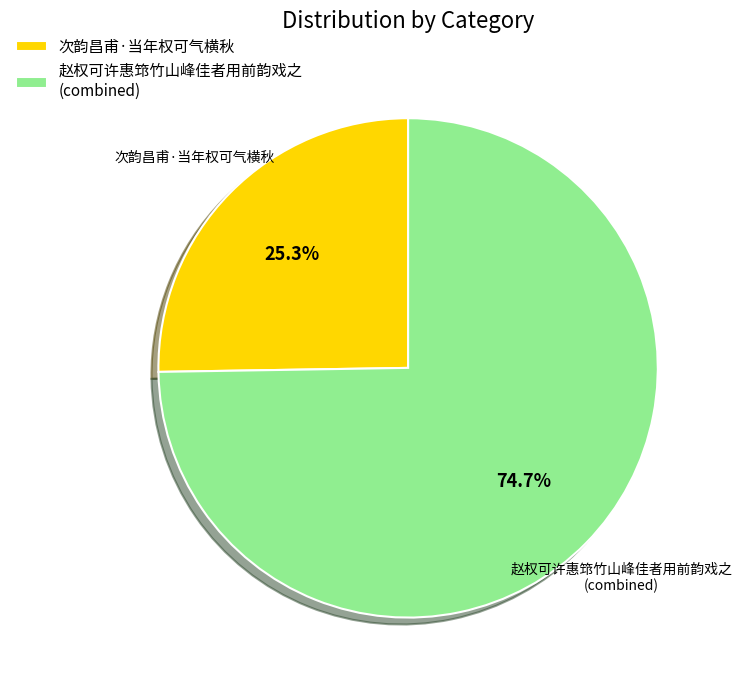

To the nearest percent, what is the average slice percentage?

50%